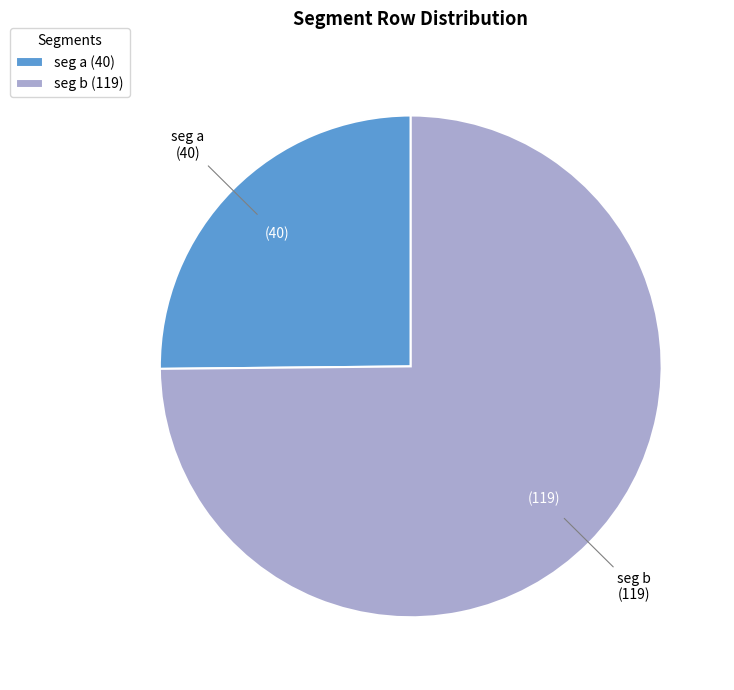

Which category has the biggest portion of the pie?

seg b (119)